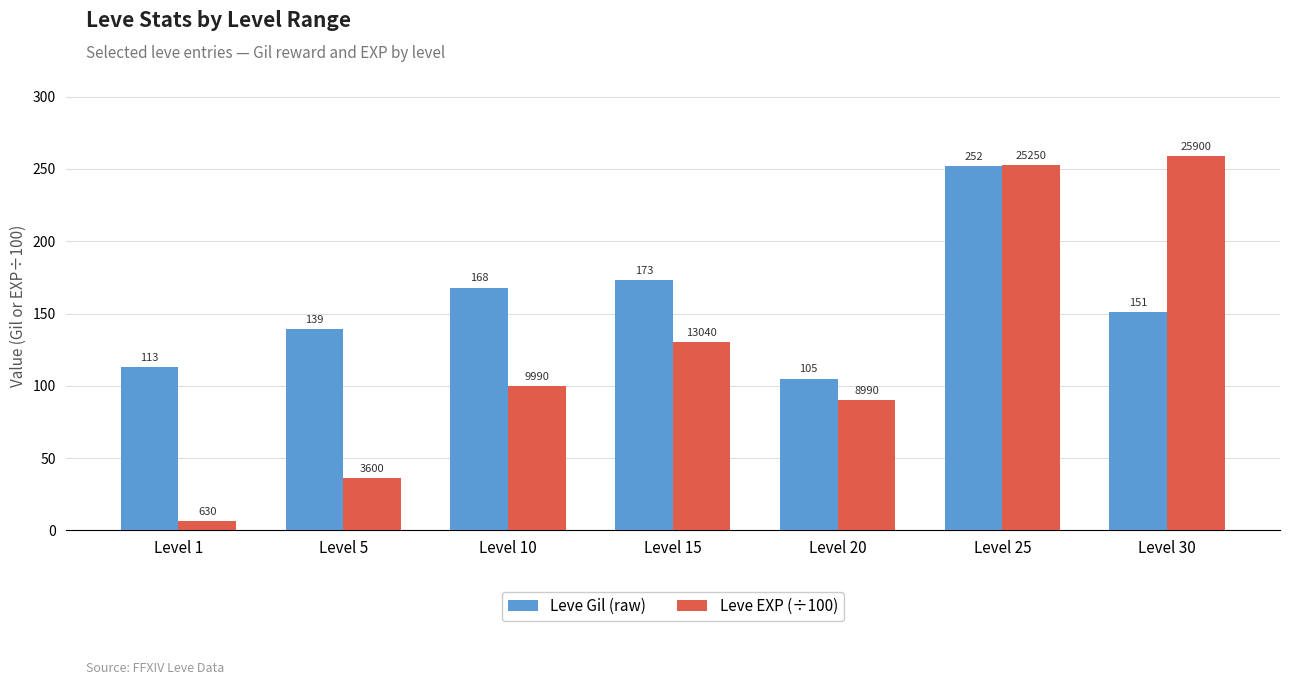

How many bars are there in total?

14